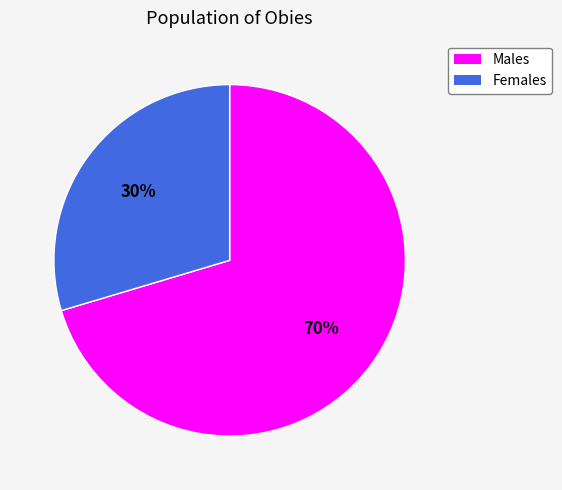

To the nearest percent, what is the average slice percentage?

50%